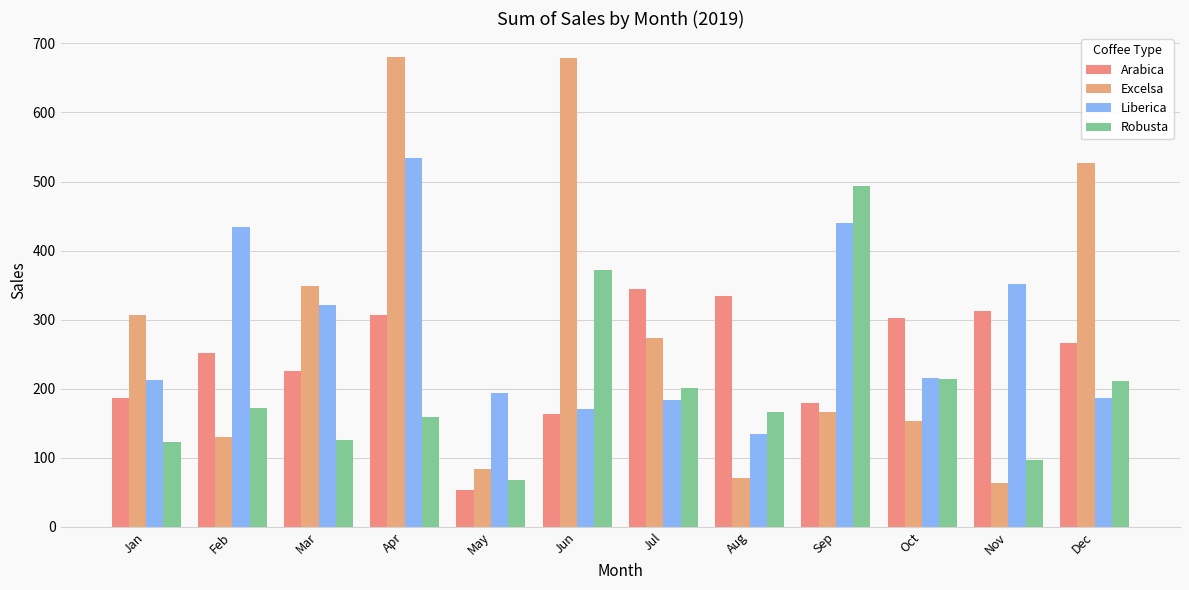

Are the bars horizontal?

No